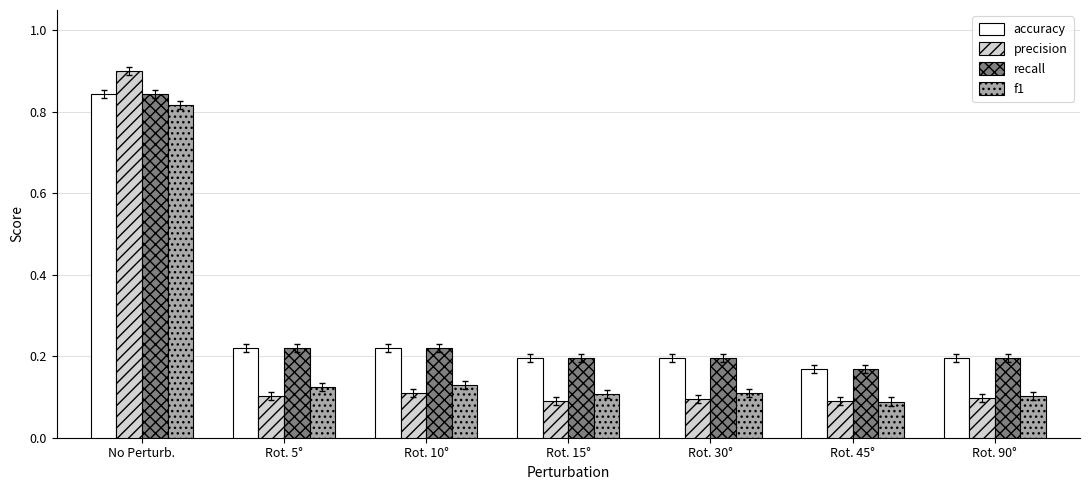

What is the sum of all accuracy values?

2.0